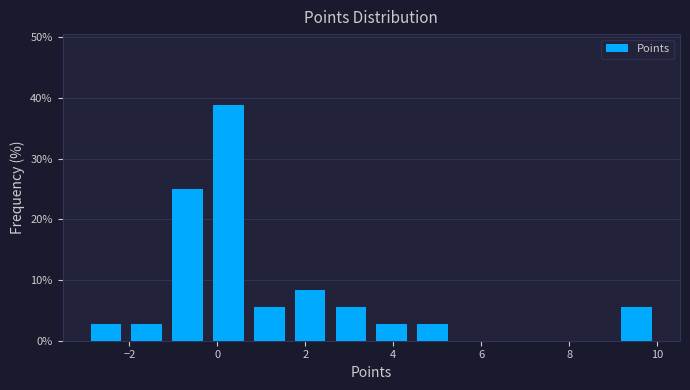

Reading left to right, list every bar in this chart as the range it spans on the x-axis followed by its height. Neither the bar edges nor the heights are printed on the chart, so give them approximately, as read against the axes.

-3.0 to -2.0: 3
-2.0 to -1.2: 3
-1.2 to -0.2: 25
-0.2 to 0.8: 39
0.8 to 1.6: 6
1.6 to 2.6: 8
2.6 to 3.6: 6
3.6 to 4.4: 3
4.4 to 5.4: 3
5.4 to 6.2: 0
6.2 to 7.2: 0
7.2 to 8.2: 0
8.2 to 9.0: 0
9.0 to 10.0: 6